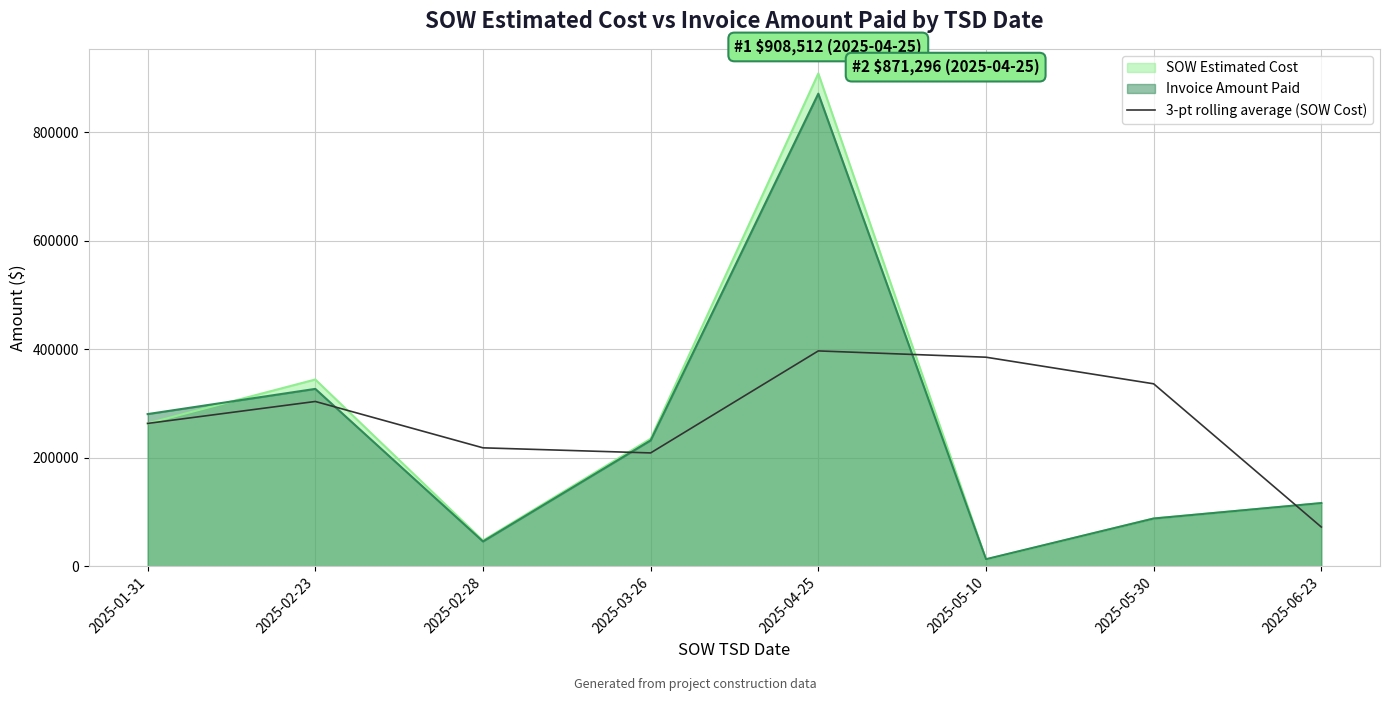

What is the highest value of the 3-pt rolling average (SOW Cost) series?

397025.4